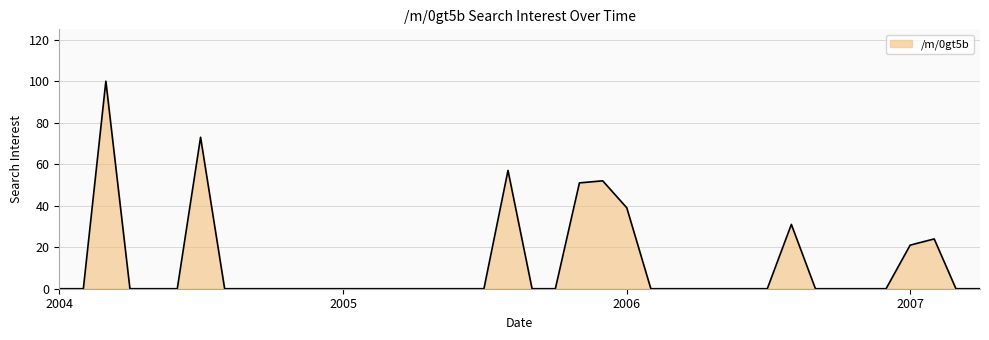

What is the maximum value shown in the chart?

100